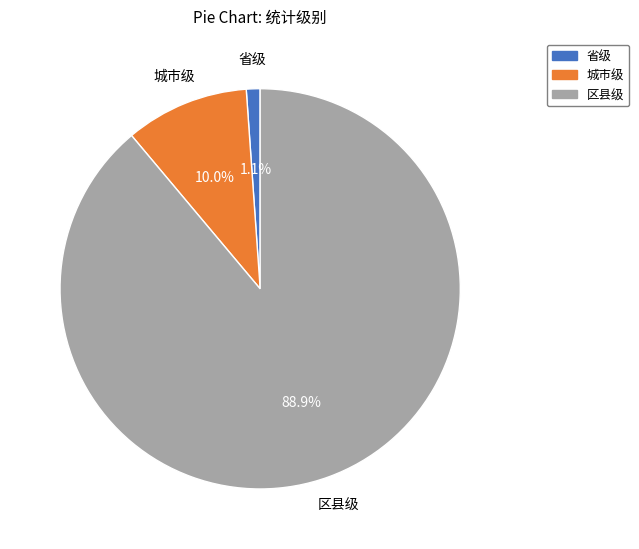

Count the number of slices in the pie.

3